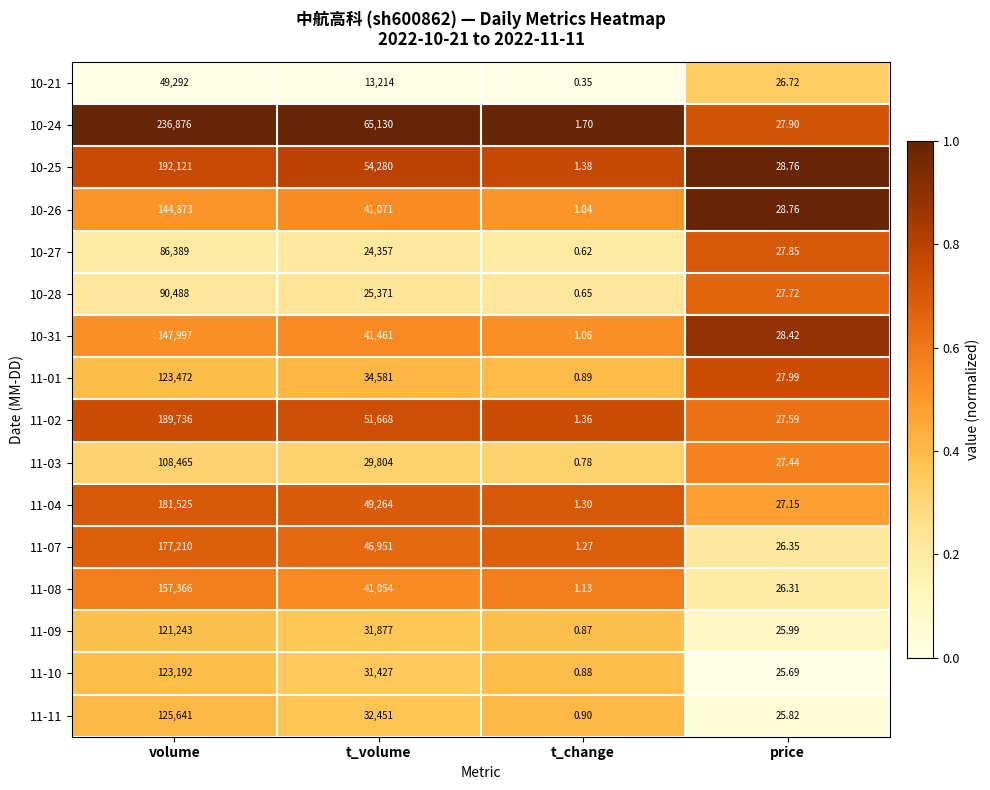

Which label corresponds to the largest value in the chart?

volume